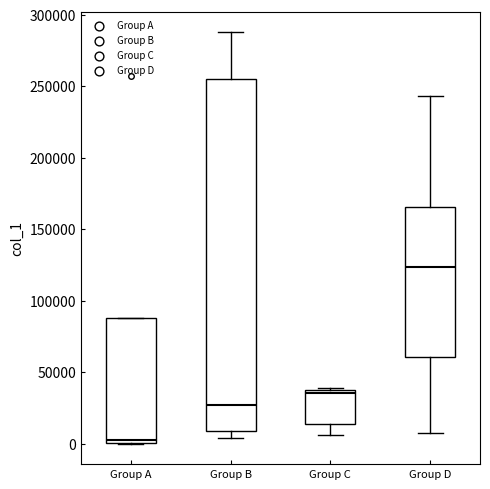

Where is the upper edge of the box for Group D on the y-axis? The values are not printed on the chart, so give them approximately, as read against the axis.

165000